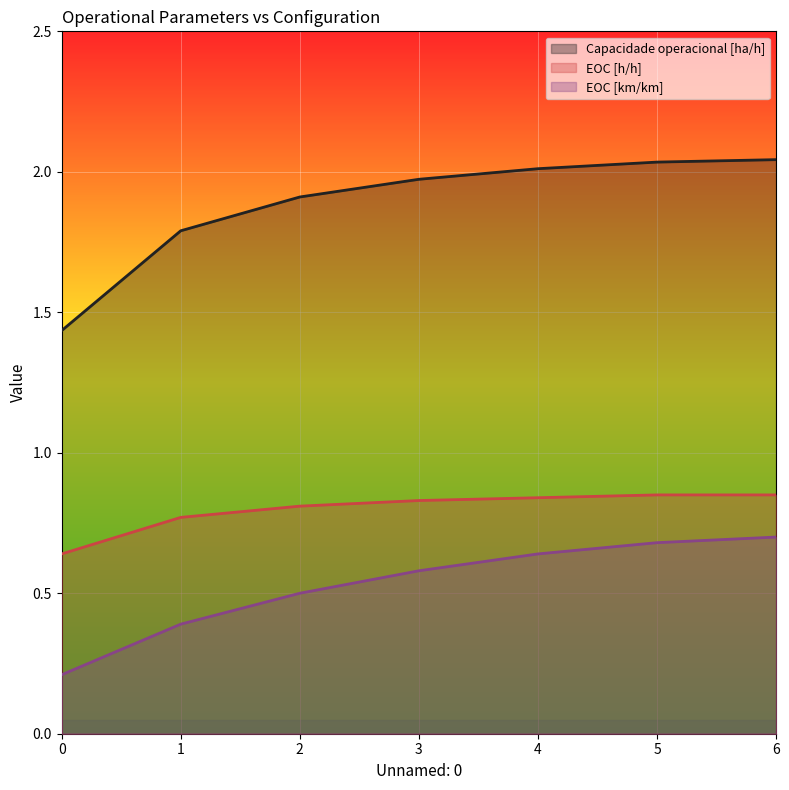

At which category is the sum across all series the highest?

6